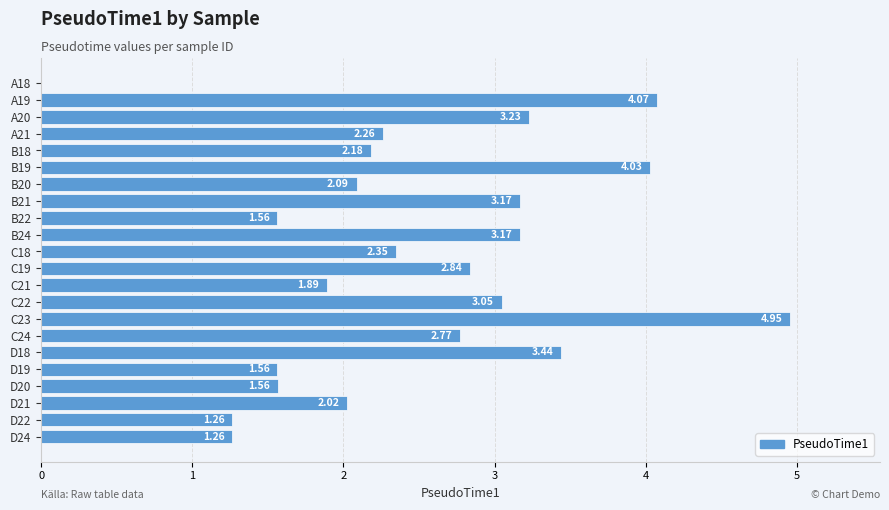

Approximately how many times larger is the value at B24 compared to B21?

1.0